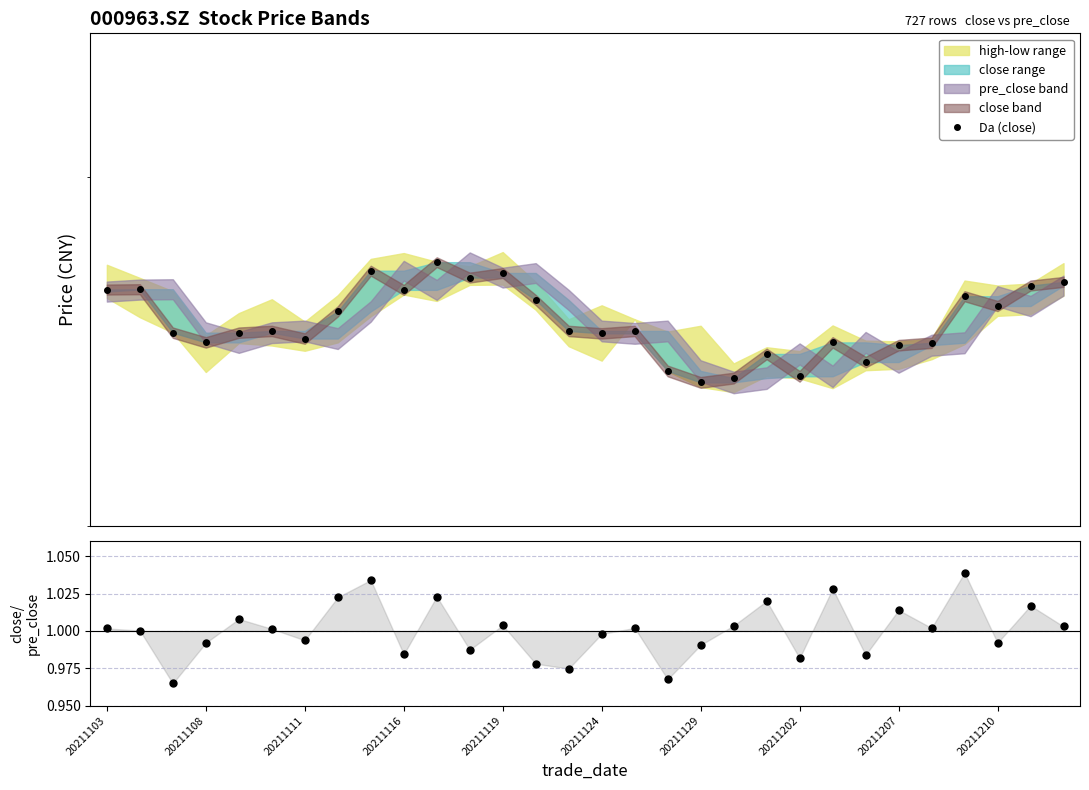

At how many categories does at least one series exceed 23?

30